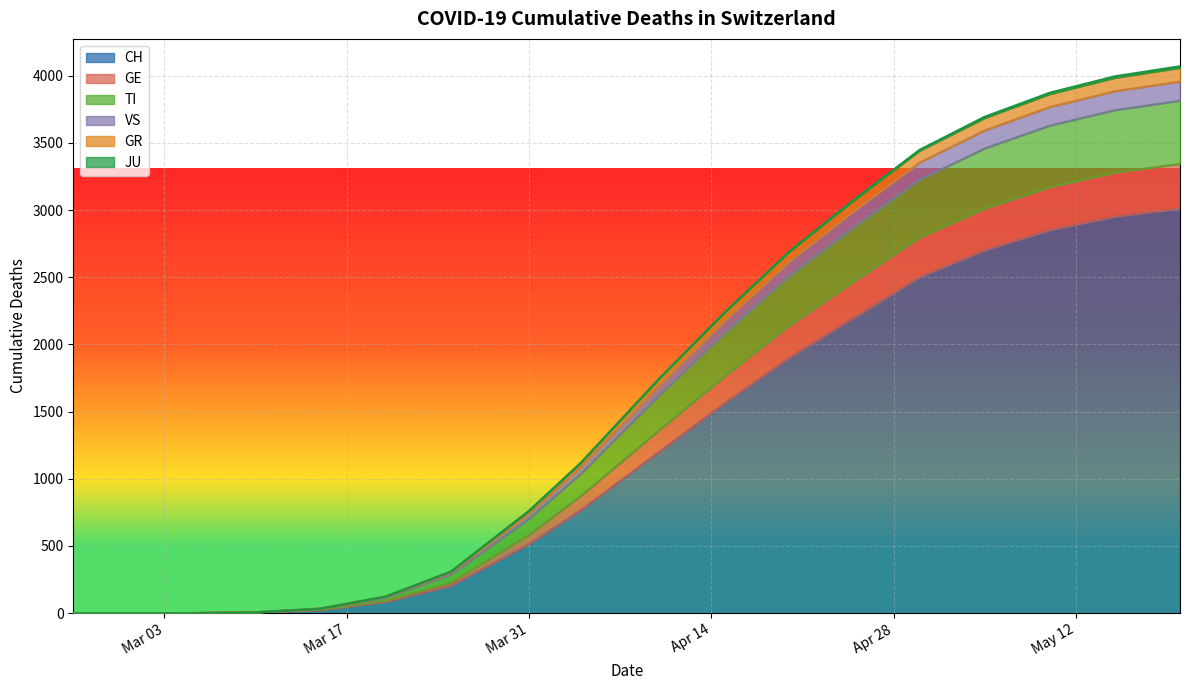

What is the maximum value for CH?

3010